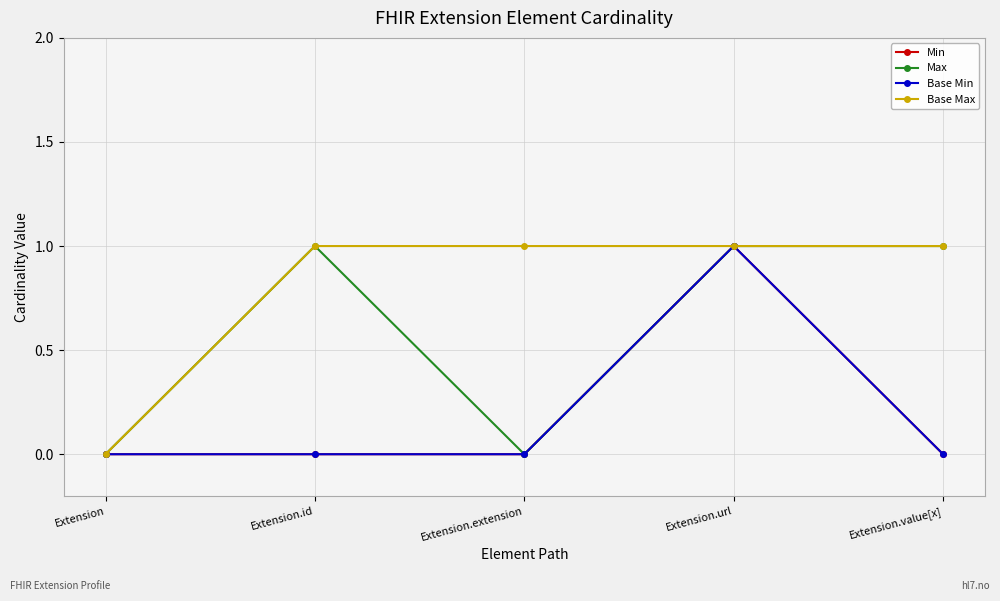

Which has a higher value, Extension.value[x] or Extension?

Extension.value[x]